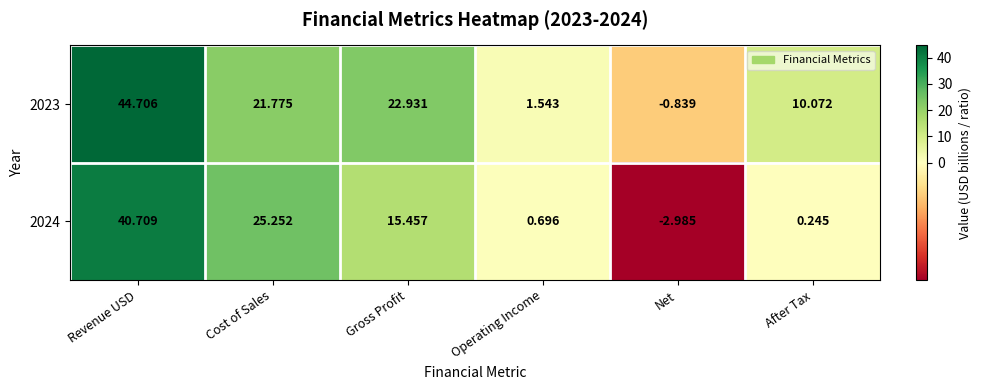

Which category has the lowest value in the 2024 series?

Net